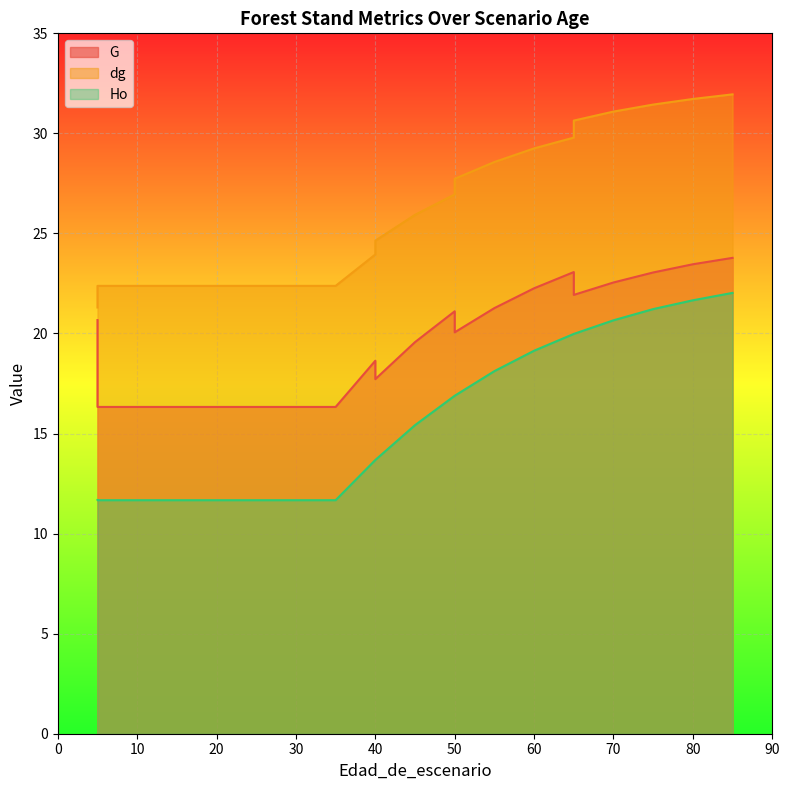

The value of G at 30 is 16.3. True or false?

True